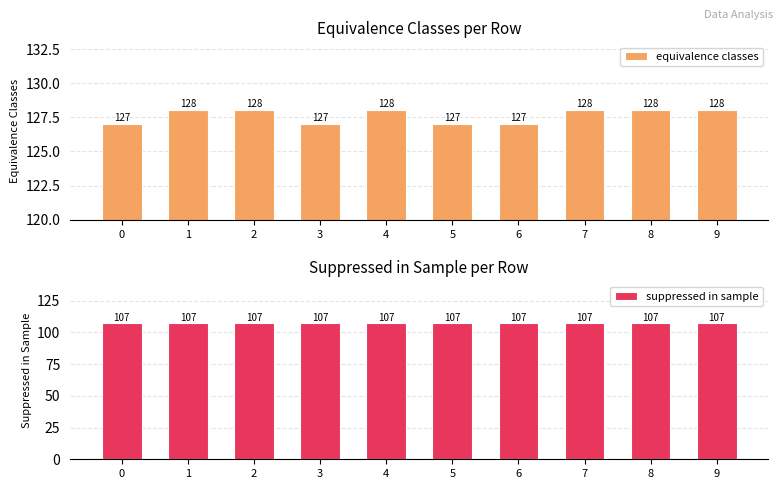

How many groups of bars are there?

10